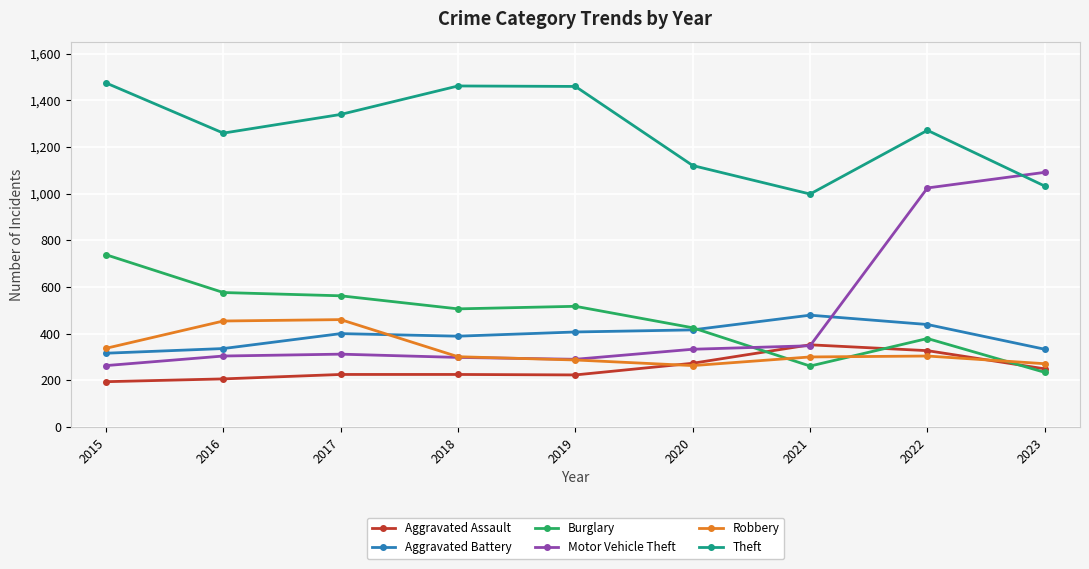

What is the value of the Robbery point at the 7th from the left?

300